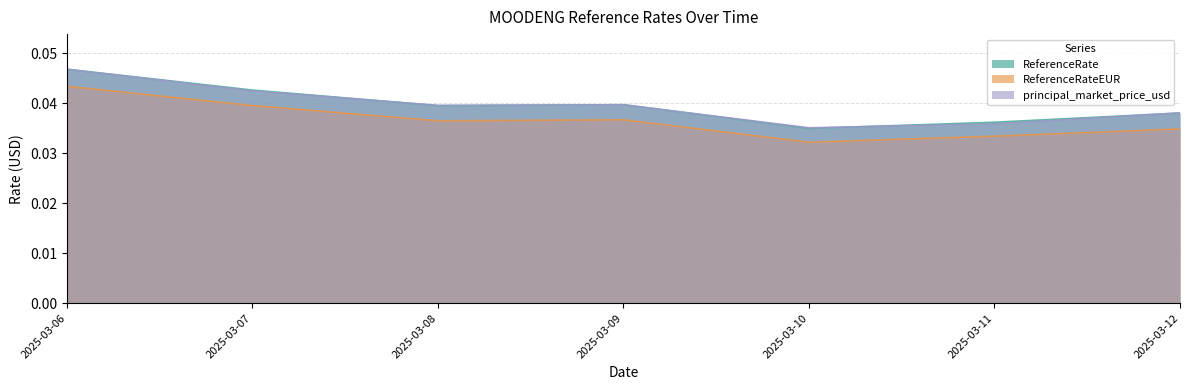

How many interior local peaks does the ReferenceRate series have?

1